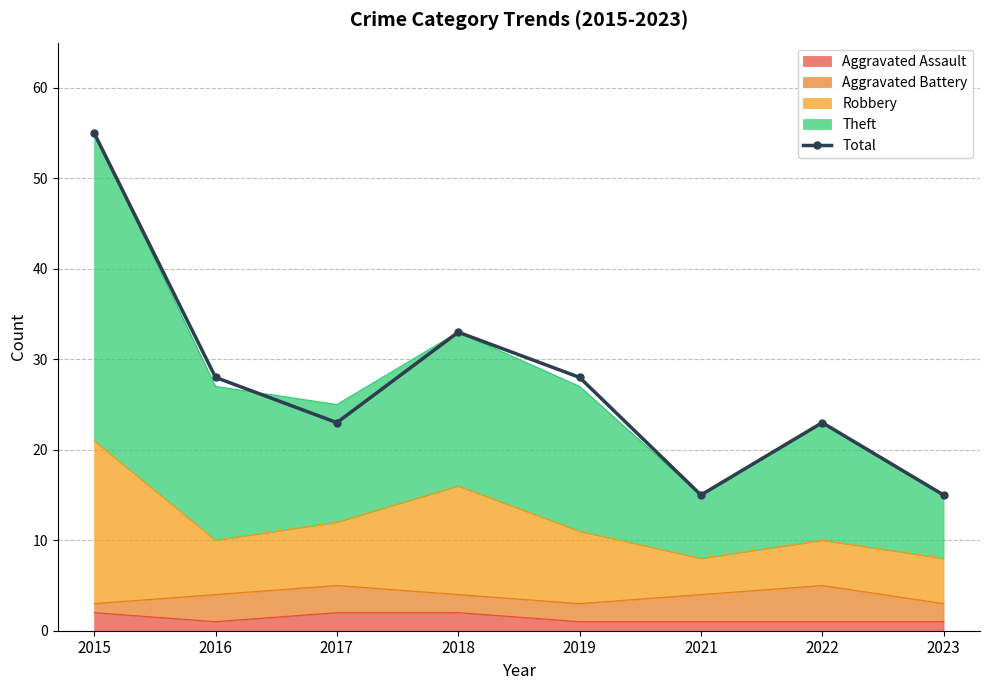

What is the value of the 8th point from the left?

15